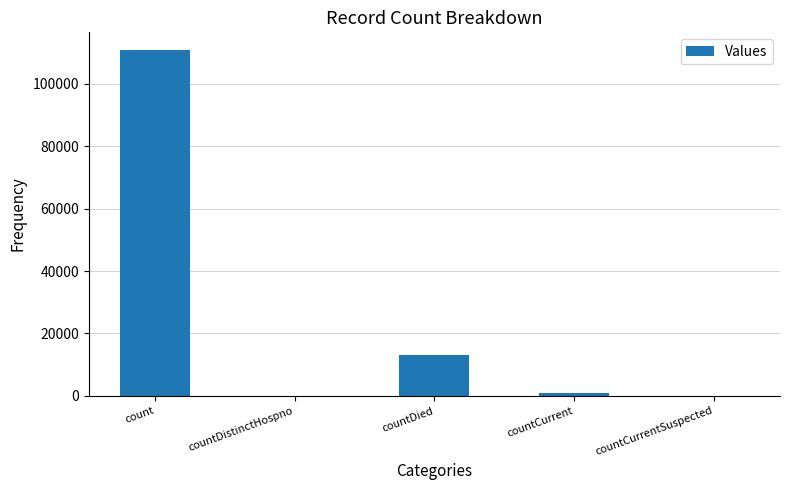

Which label corresponds to the largest value in the chart?

count